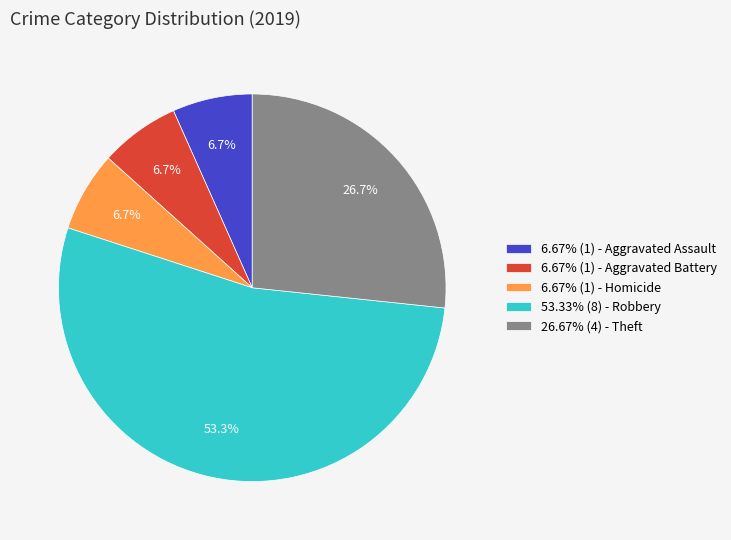

Approximately how many times larger is the value at 6.67% (1) - Aggravated Battery compared to 26.67% (4) - Theft?

0.3